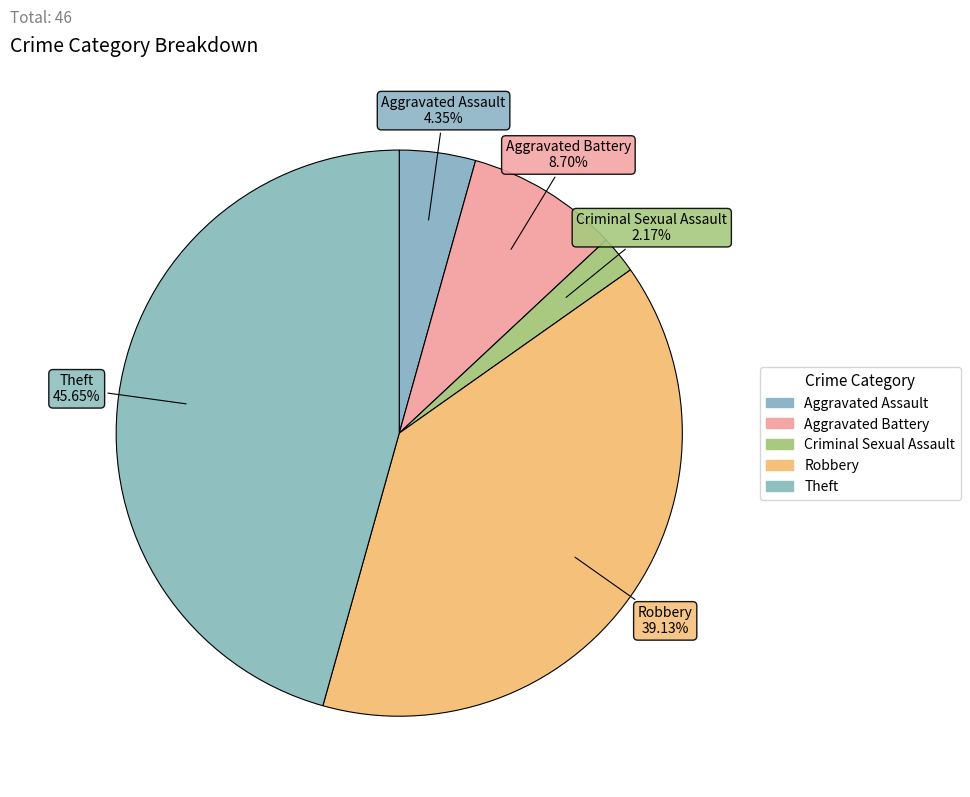

Rank the categories by value from lowest to highest.

Criminal Sexual Assault, Aggravated Assault, Aggravated Battery, Robbery, Theft